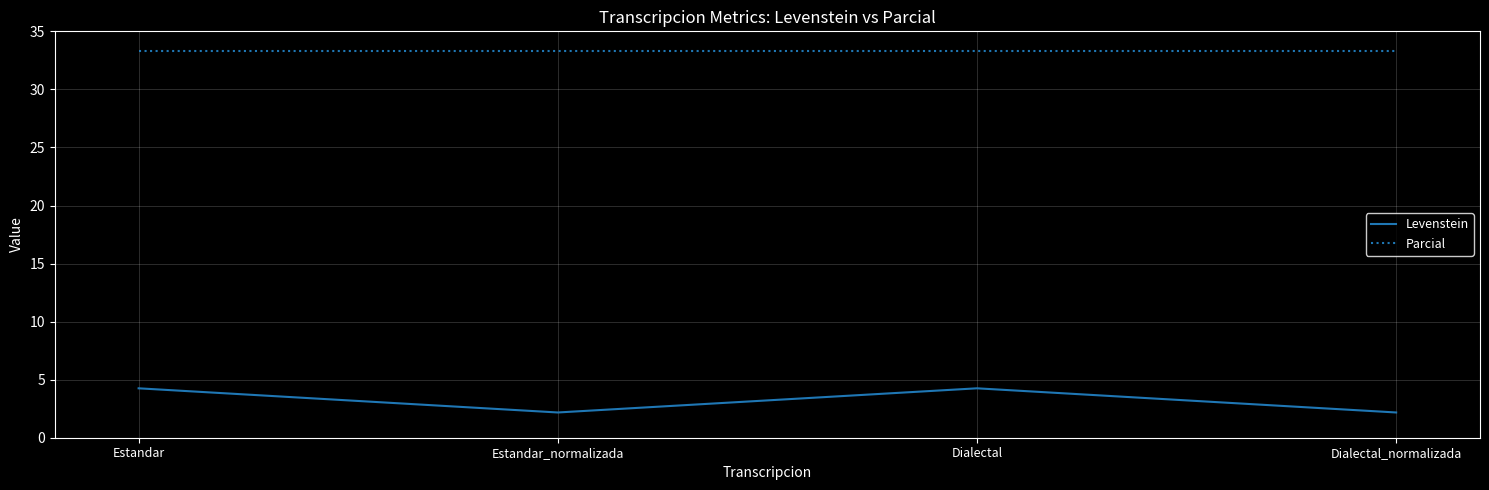

Where is the first local maximum for Levenstein?

Dialectal